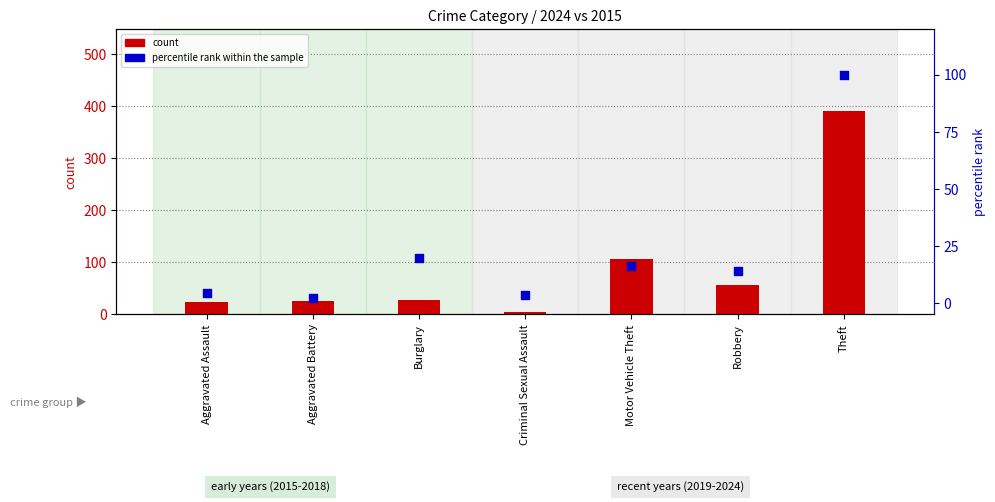

What are all the series names shown in the legend?

count, percentile rank within the sample